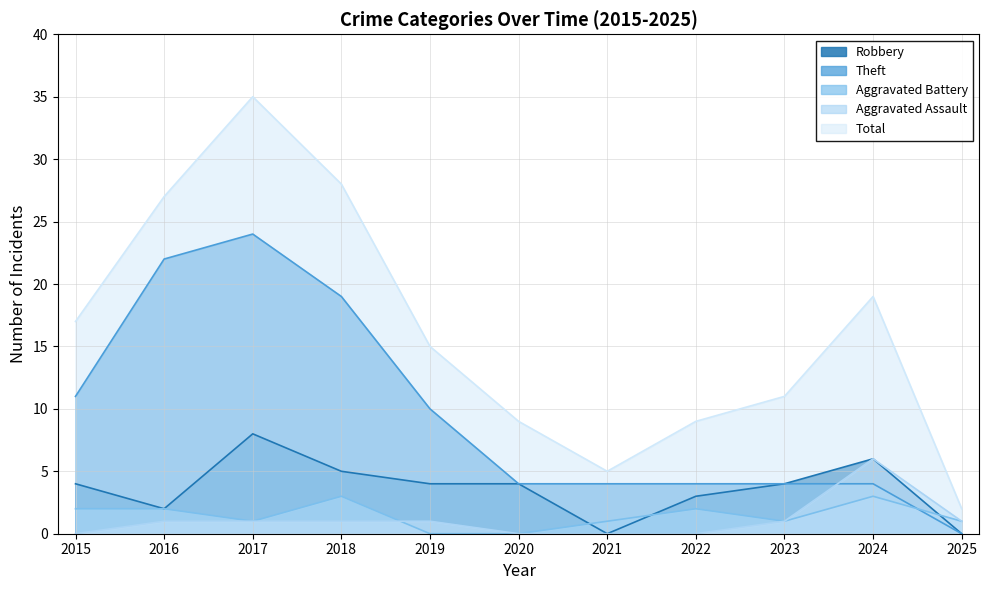

How many lines are shown in the chart?

5